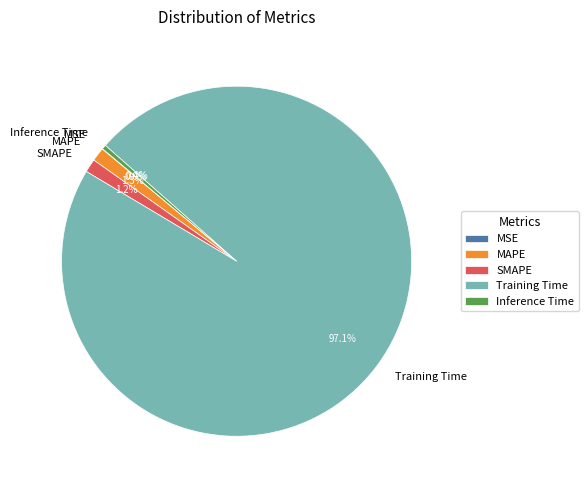

Which has a higher value, MAPE or Training Time?

Training Time